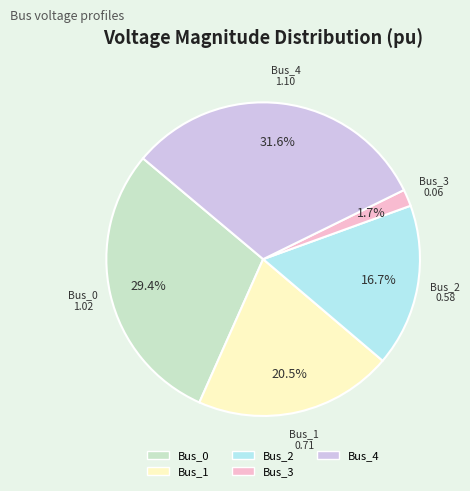

What percentage is NOT represented by Bus_0?

70.6%